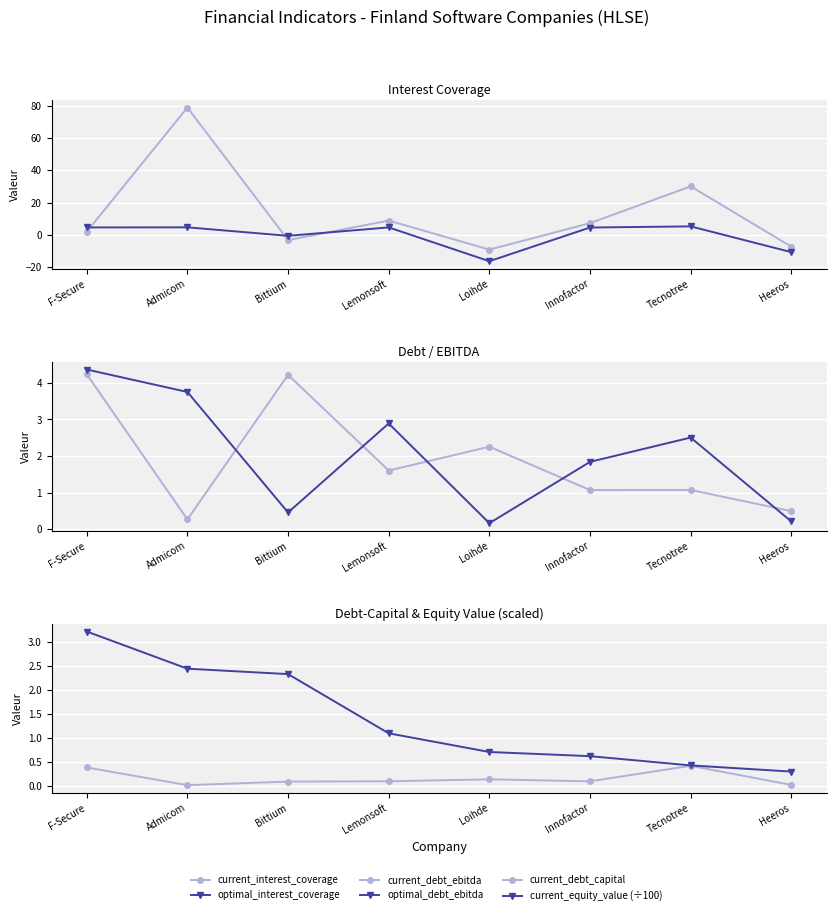

Reading left to right, transcribe all the data shown in this chart.

current_interest_coverage: 2.0	78.8	-3.2	8.8	-9.1	7.2	30.0	-7.3
optimal_interest_coverage: 4.6	4.7	-0.6	4.6	-16.3	4.5	5.2	-10.7
current_debt_ebitda: 4.2	0.3	4.2	1.6	2.3	1.1	1.1	0.5
optimal_debt_ebitda: 4.4	3.8	0.5	2.9	0.2	1.8	2.5	0.2
current_debt_capital: 0.4	0.0	0.1	0.1	0.1	0.1	0.4	0.0
current_equity_value (÷100): 3.2	2.5	2.3	1.1	0.7	0.6	0.4	0.3